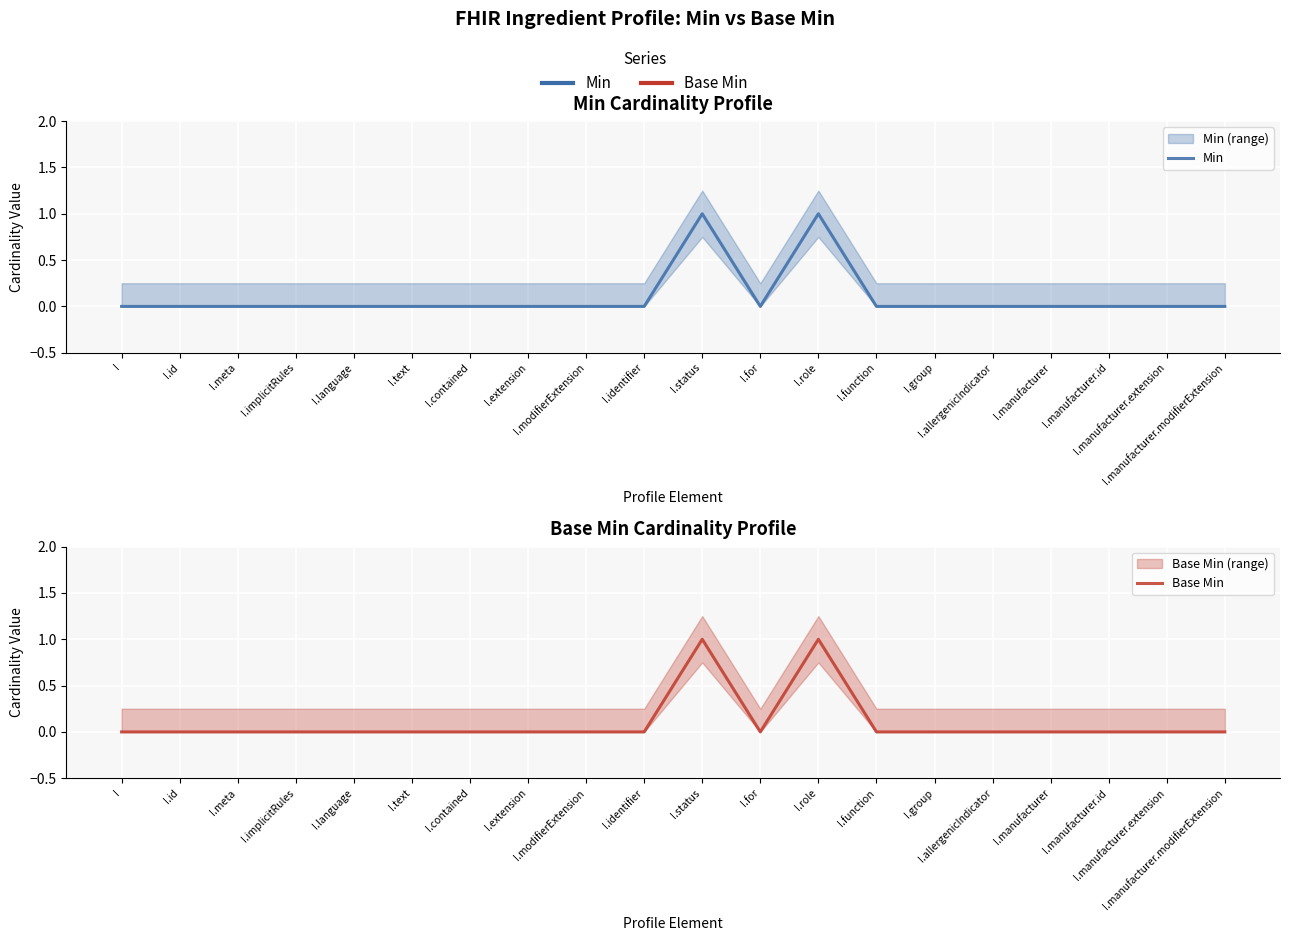

Rank the categories by Base Min value from lowest to highest.

I, I.id, I.meta, I.implicitRules, I.language, I.text, I.contained, I.extension, I.modifierExtension, I.identifier, I.for, I.function, I.group, I.allergenicIndicator, I.manufacturer, I.manufacturer.id, I.manufacturer.extension, I.manufacturer.modifierExtension, I.status, I.role